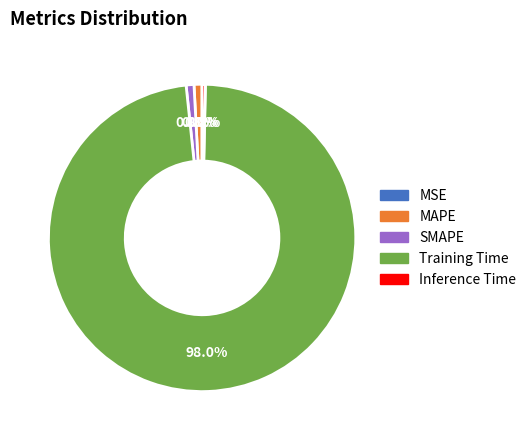

What is the largest slice in the pie chart?

Training Time